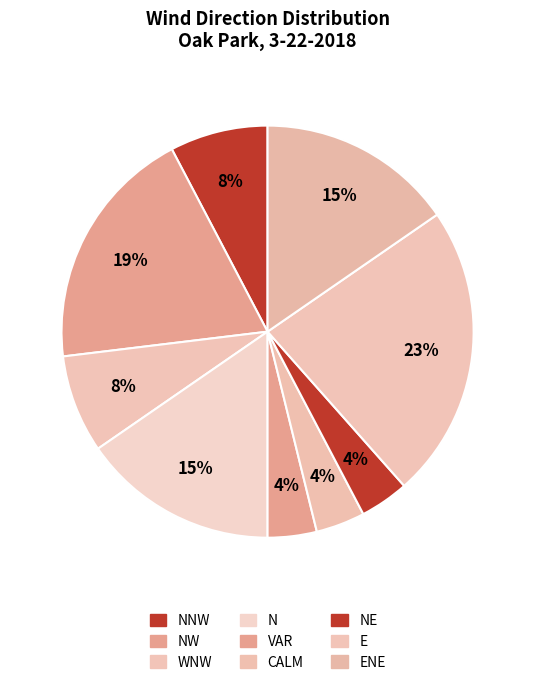

What portion of the pie excludes E?

76.9%